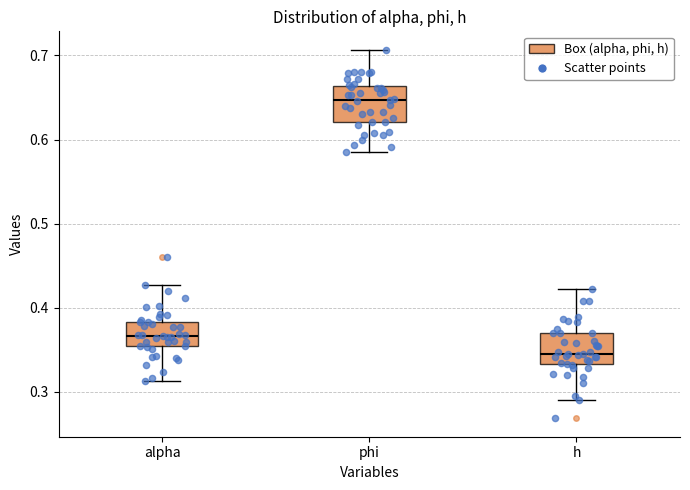

Which box's median line is the highest?

phi